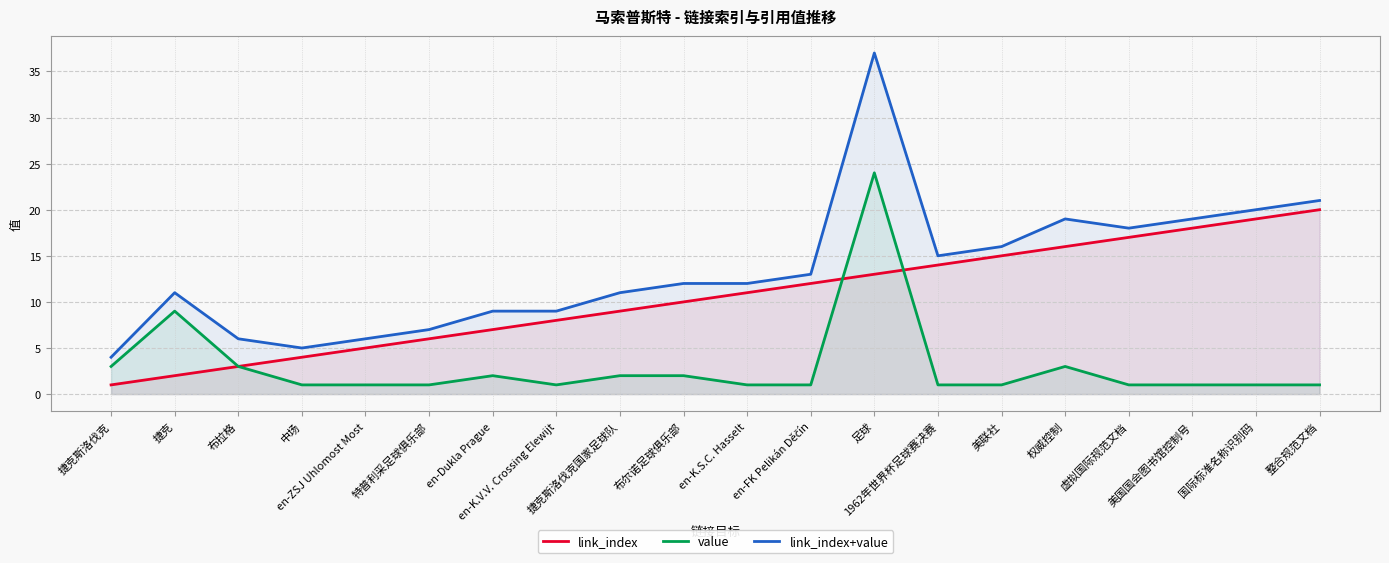

How many values in the link_index+value series are below 12?

9